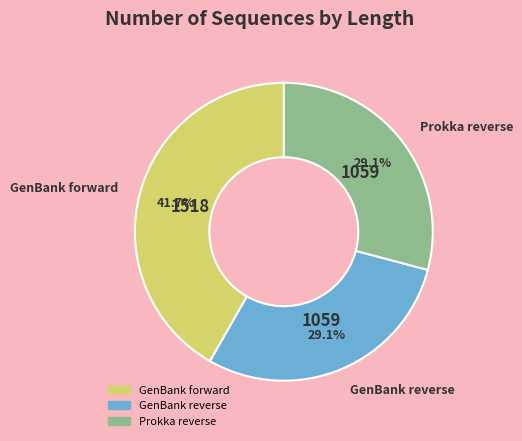

Does any single category account for the majority?

No